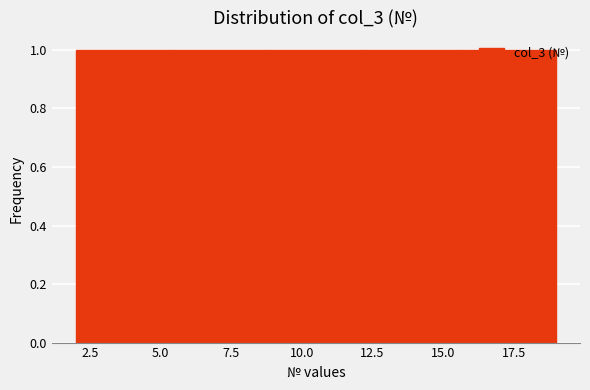

Reading left to right, transcribe this chart: for each bar, give the range it covers on the x-axis and its height. Neither the bar edges nor the heights are printed on the chart, so give them approximately, as read against the axes.

2.0 to 5.4: 1
5.4 to 8.8: 1
8.8 to 12.2: 1
12.2 to 15.6: 1
15.6 to 19.0: 1